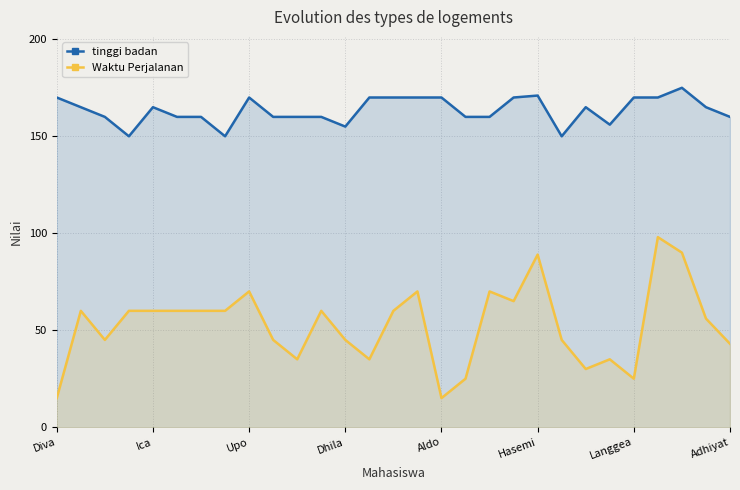

The value of tinggi badan at 22 is 296. True or false?

False